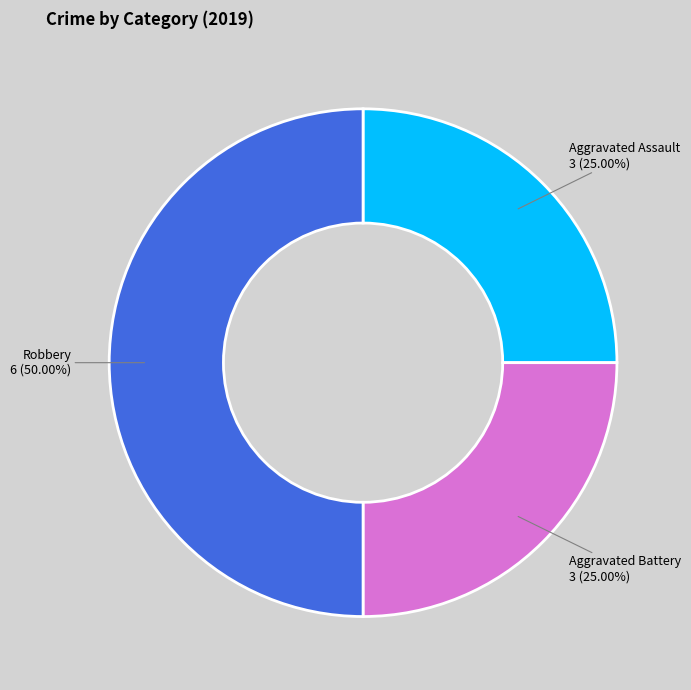

Count the number of slices in the pie.

3